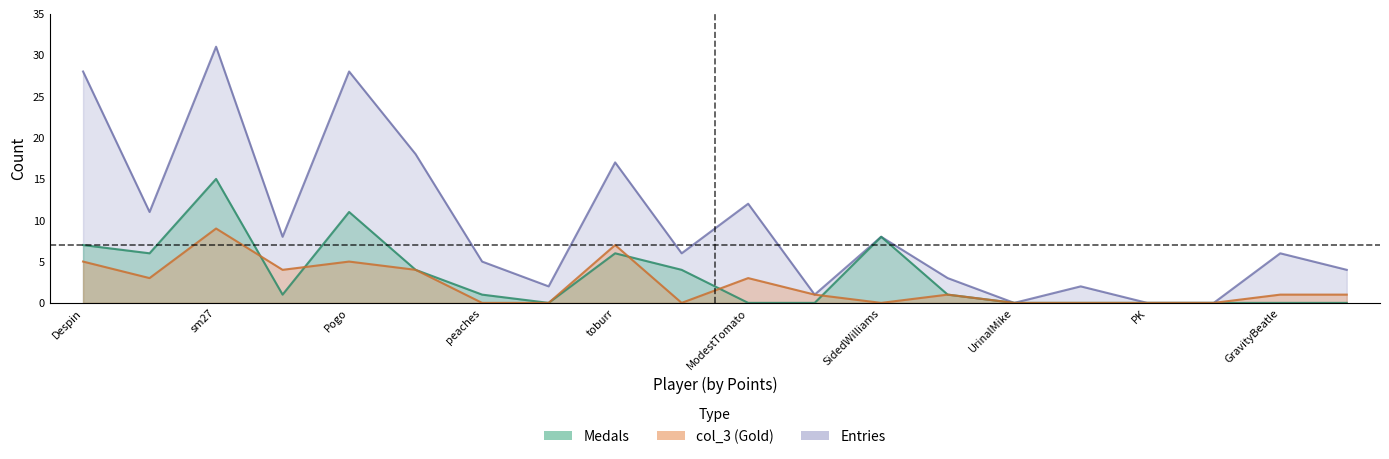

How many lines are shown in the chart?

3